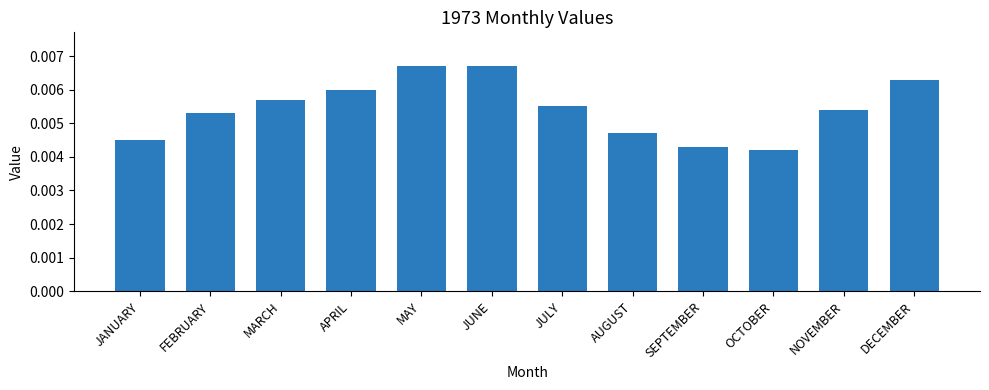

At which category does the chart reach its minimum across all series?

OCTOBER